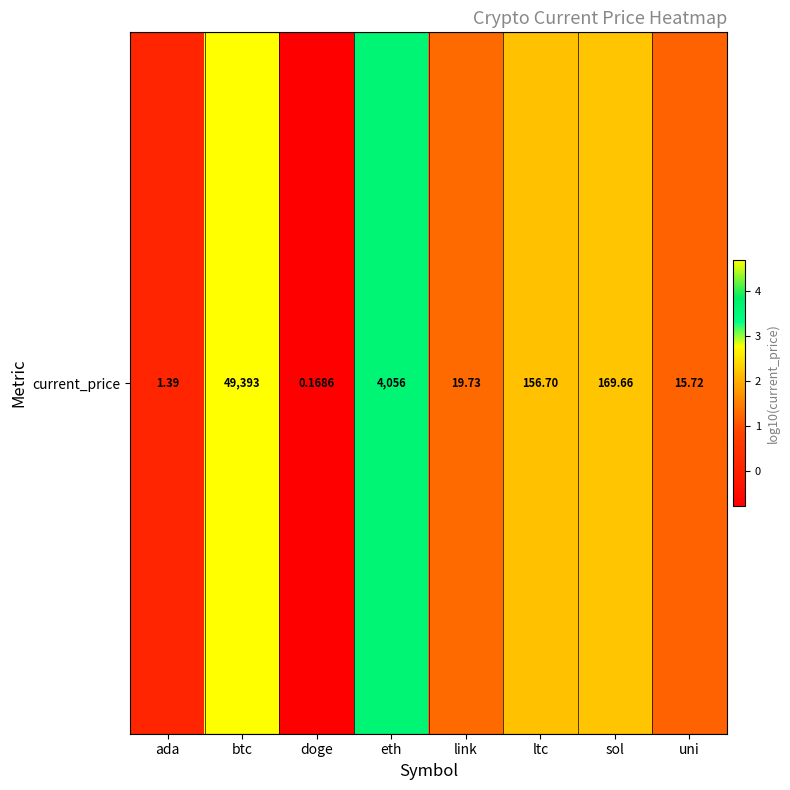

What is the change in value from eth to uni?

-2.4